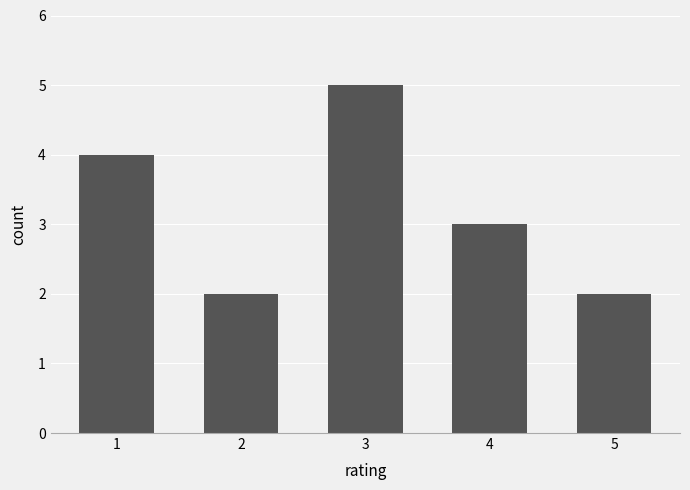

Reading left to right, list all the values displayed in this chart.

4	2	5	3	2